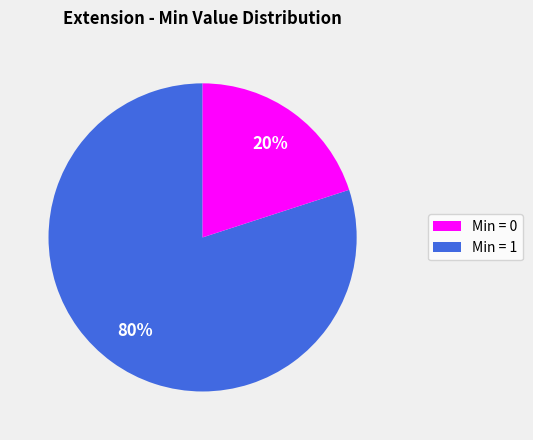

Does any single category account for the majority?

Yes